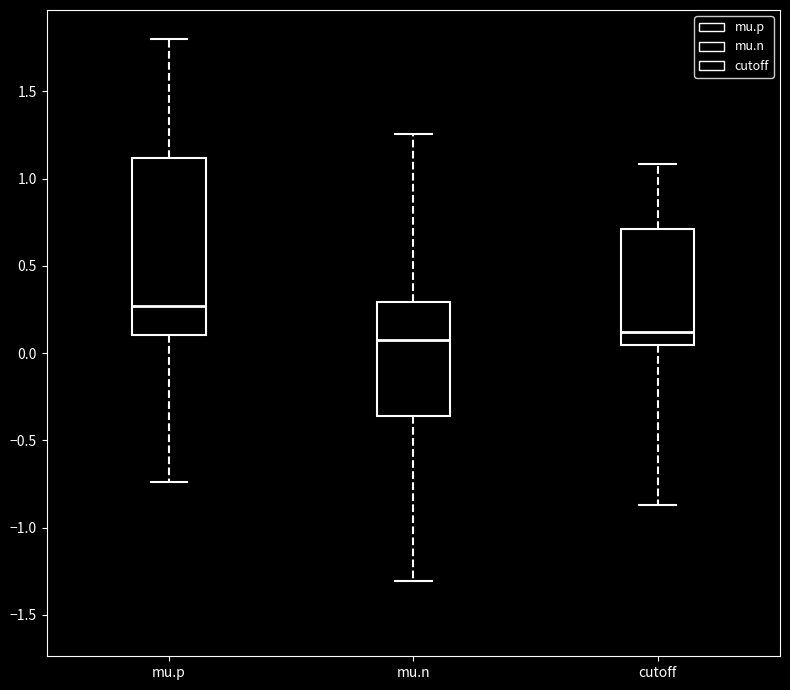

Where does the upper whisker of the box for mu.n end on the y-axis? The values are not printed on the chart, so give them approximately, as read against the axis.

1.25